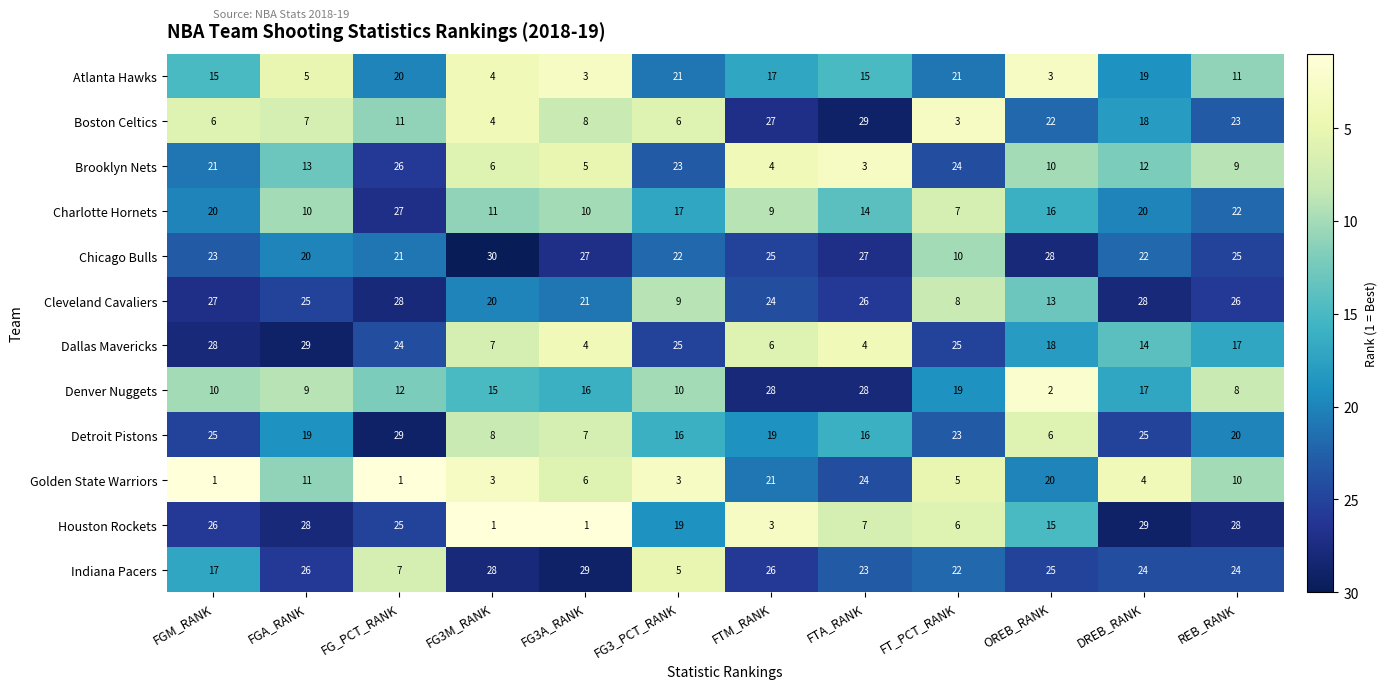

How many data points does each series have?

12